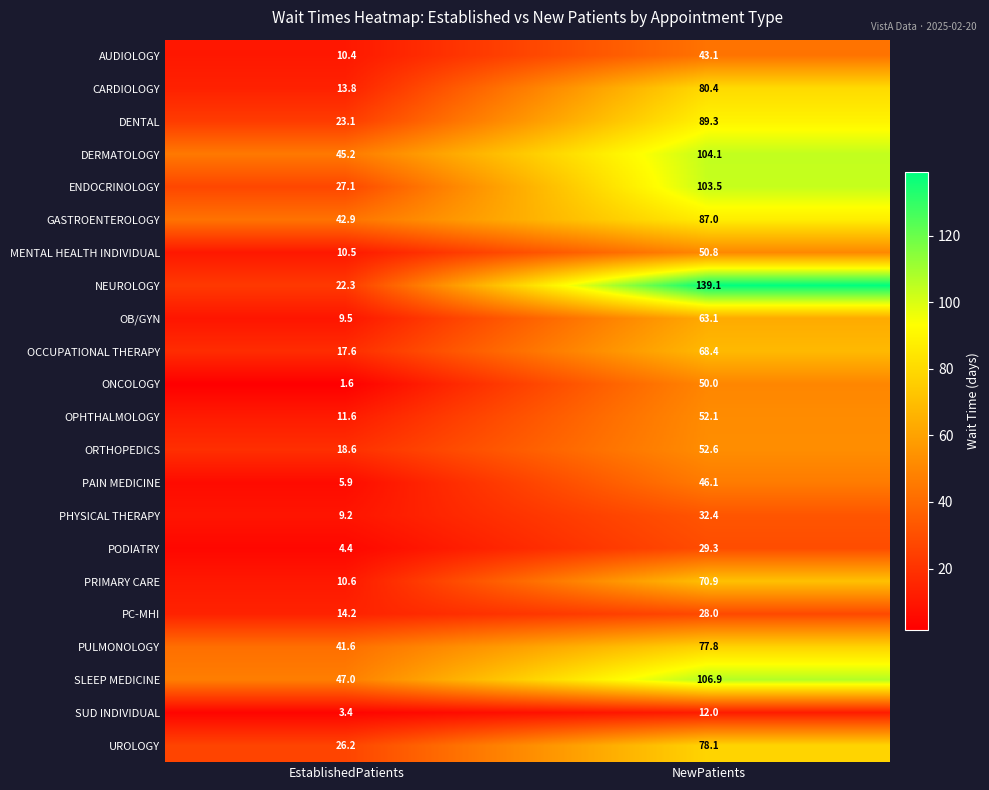

How many categories are shown in the chart?

2